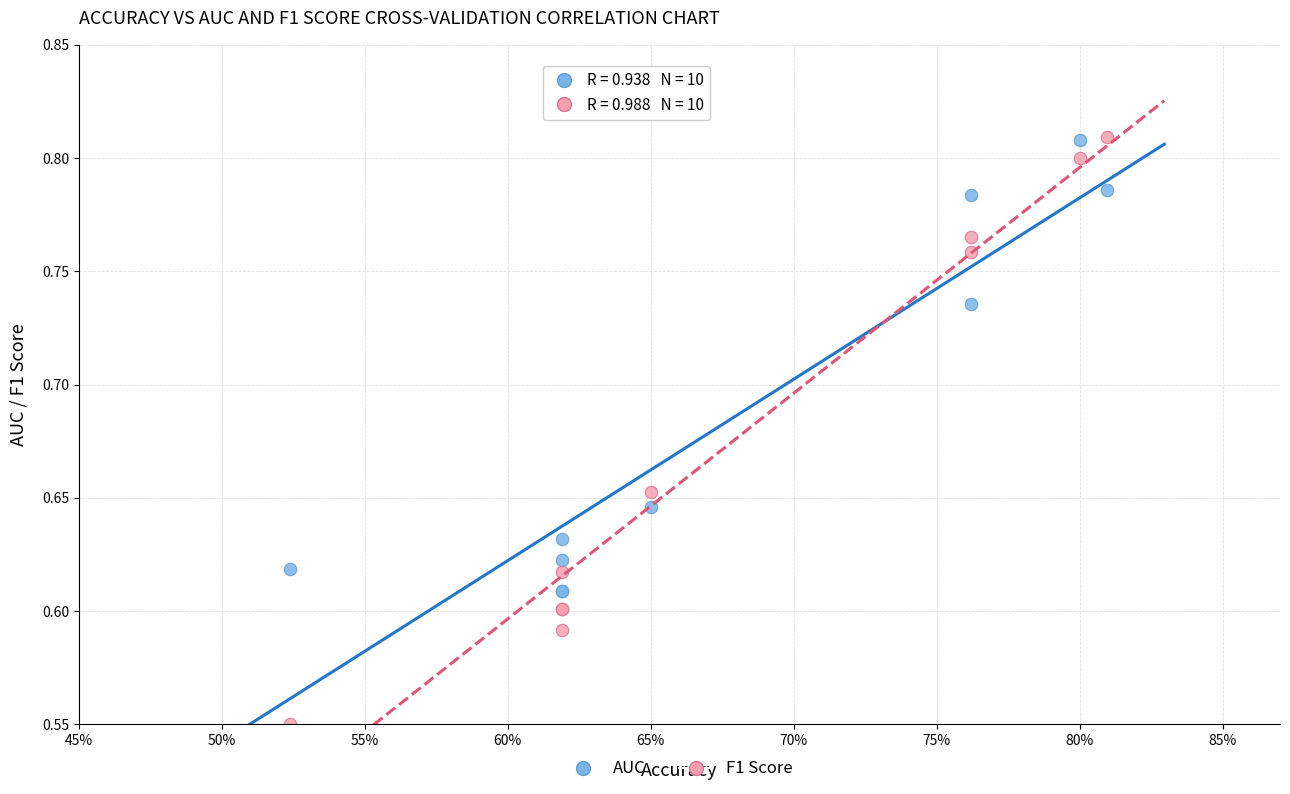

Which series has the widest spread of Y values?

F1 Score